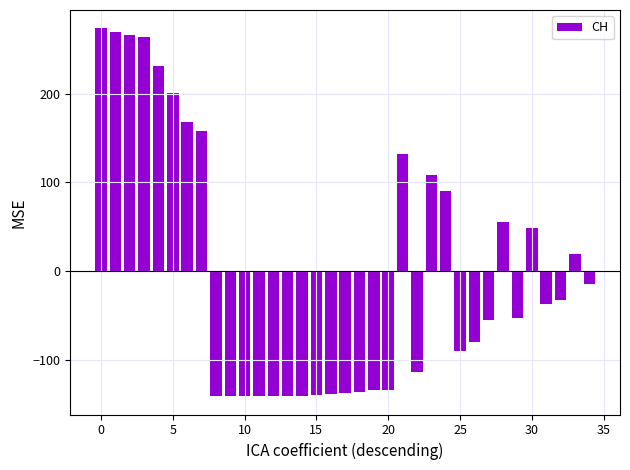

What is the difference between the second highest and second lowest values?

411.0